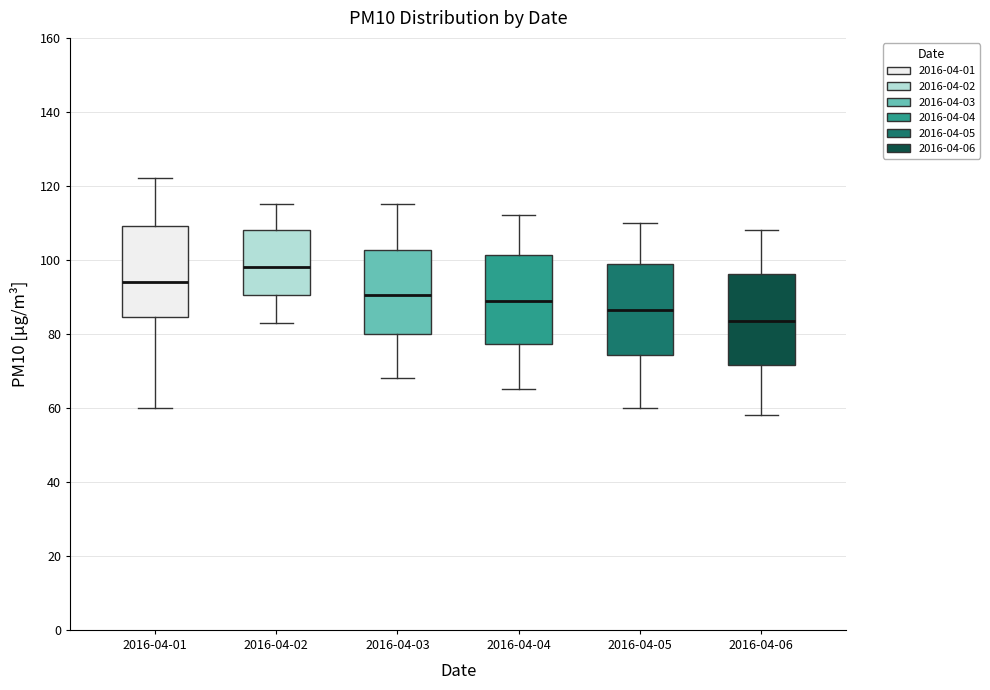

Reading left to right, read every box against the y-axis: the position of its median line, the range the box covers, and the ends of its whiskers. The values are not printed on the chart, so give them approximately, as read against the axis.

2016-04-01: median 94, box 84 to 110, whiskers 60 to 122
2016-04-02: median 98, box 90 to 108, whiskers 84 to 116
2016-04-03: median 90, box 80 to 102, whiskers 68 to 116
2016-04-04: median 90, box 78 to 102, whiskers 66 to 112
2016-04-05: median 86, box 74 to 100, whiskers 60 to 110
2016-04-06: median 84, box 72 to 96, whiskers 58 to 108